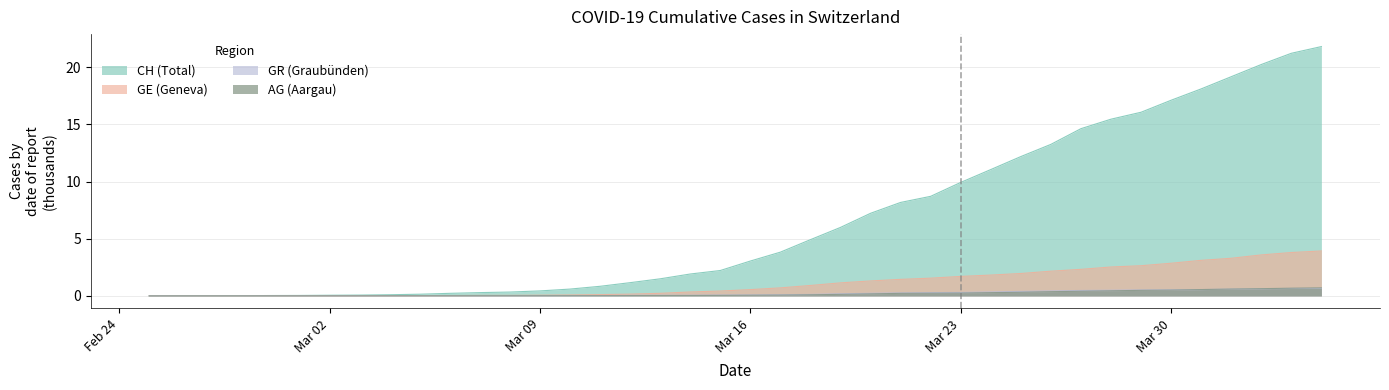

What are all the series names shown in the legend?

CH (Total), GE (Geneva), GR (Graubünden), AG (Aargau)